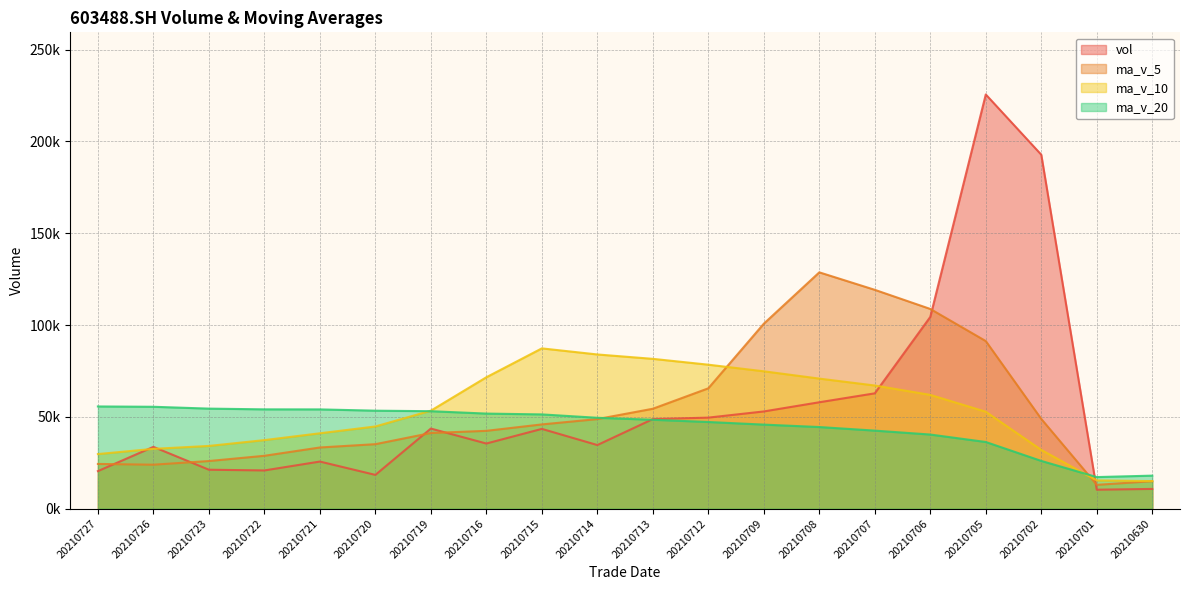

True or false: ma_v_10 has more than 1 points higher than both neighbors.

False